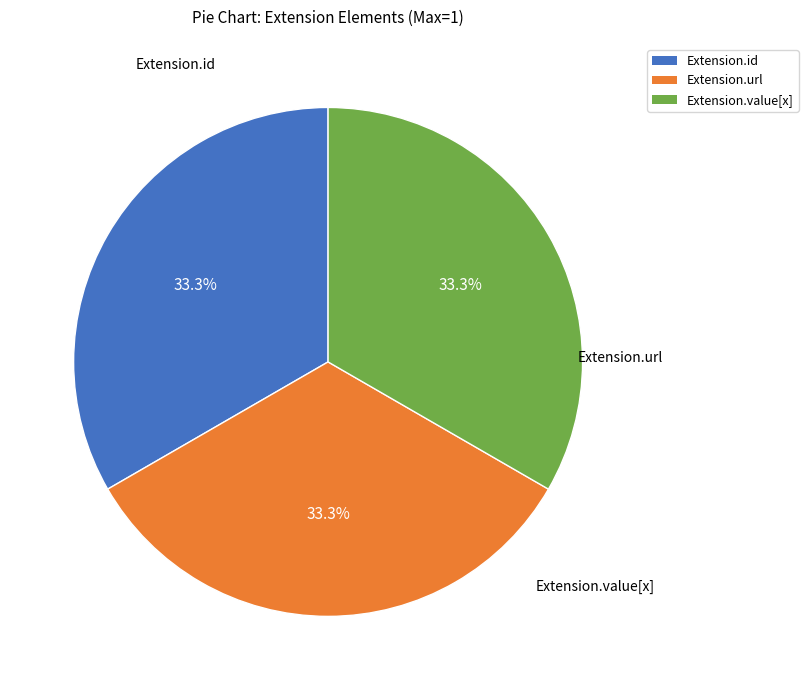

Is there any slice that represents more than half of the pie?

No